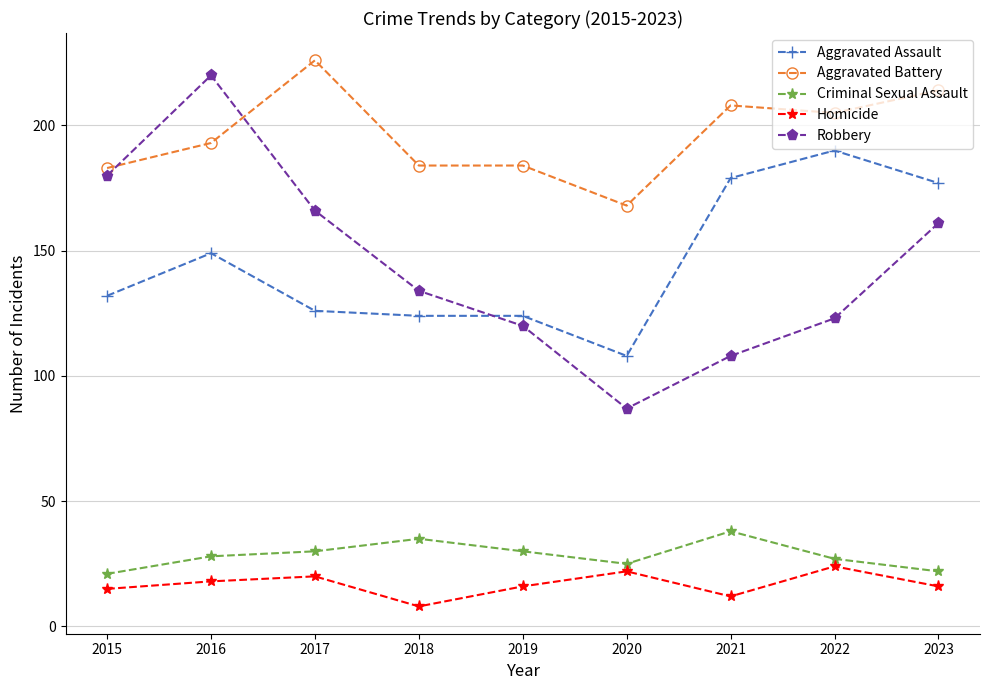

Does the chart have visible grid lines?

Yes